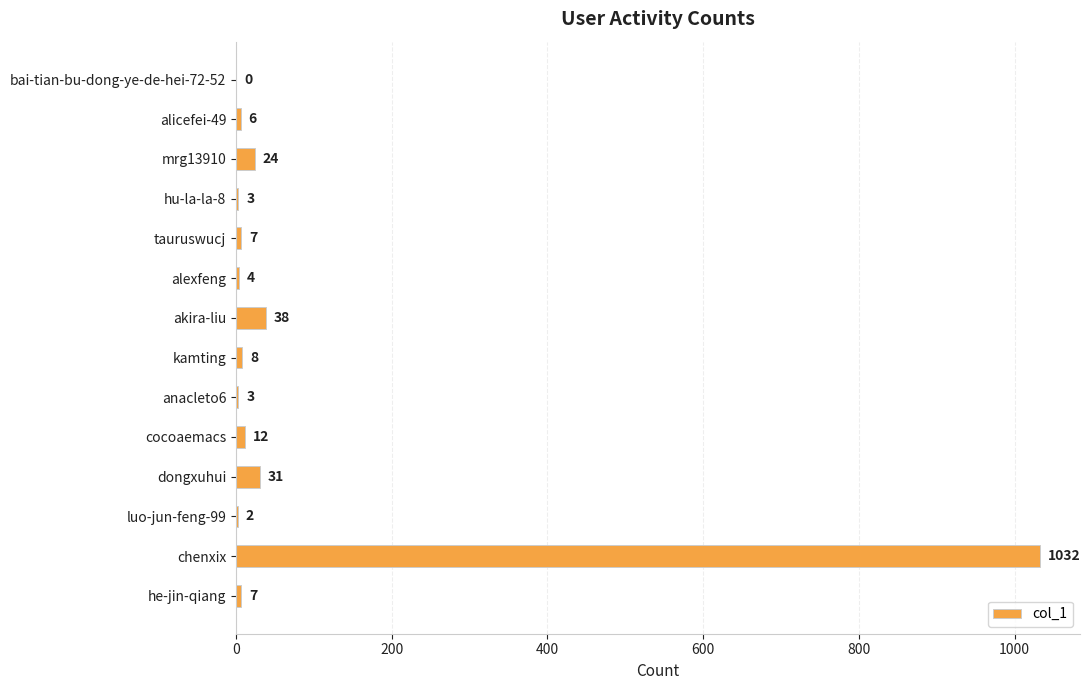

Reading top to bottom, what are all the values shown in this chart?

bai-tian-bu-dong-ye-de-hei-72-52=0	alicefei-49=6	mrg13910=24	hu-la-la-8=3	tauruswucj=7	alexfeng=4	akira-liu=38	kamting=8	anacleto6=3	cocoaemacs=12	dongxuhui=31	luo-jun-feng-99=2	chenxix=1032	he-jin-qiang=7